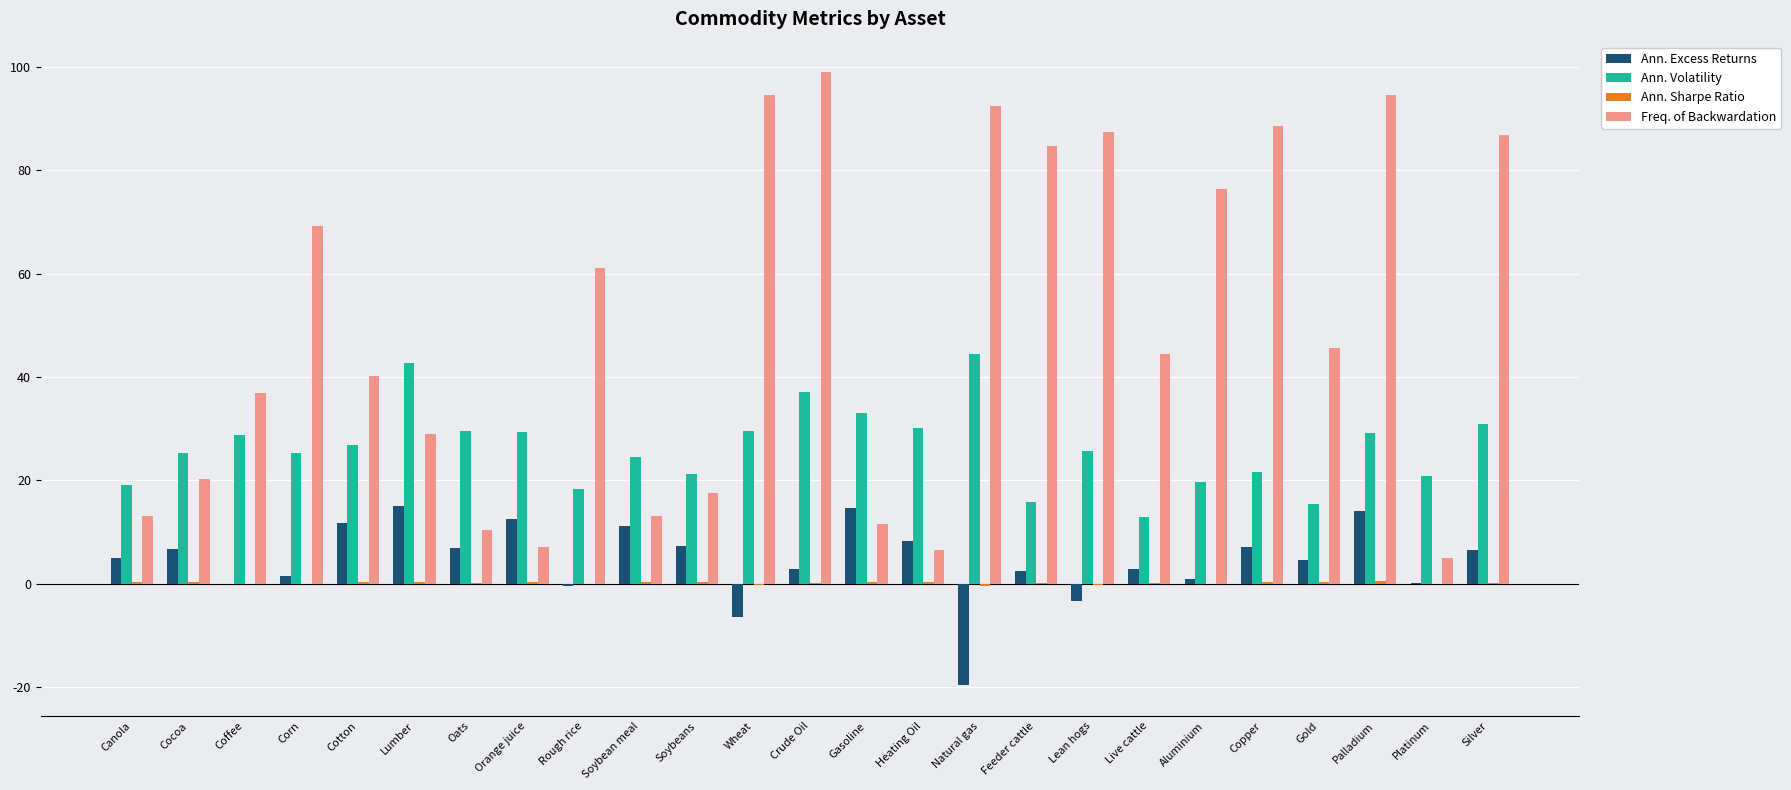

Which label corresponds to the largest value in the chart?

Crude Oil